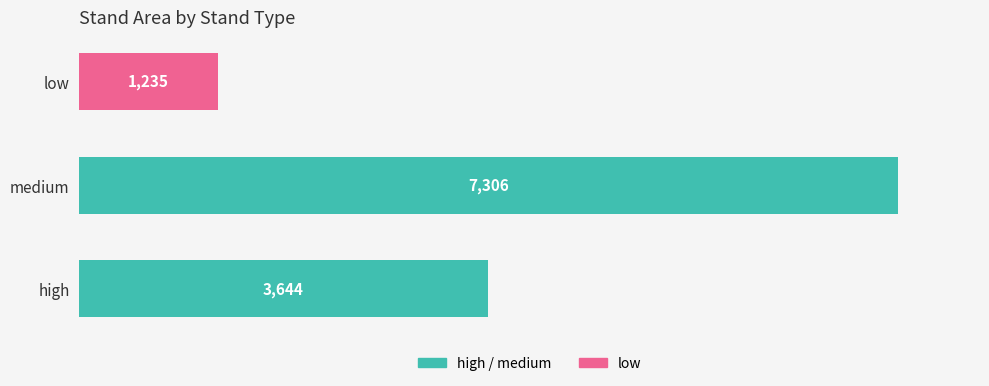

What is the greatest value displayed?

7306